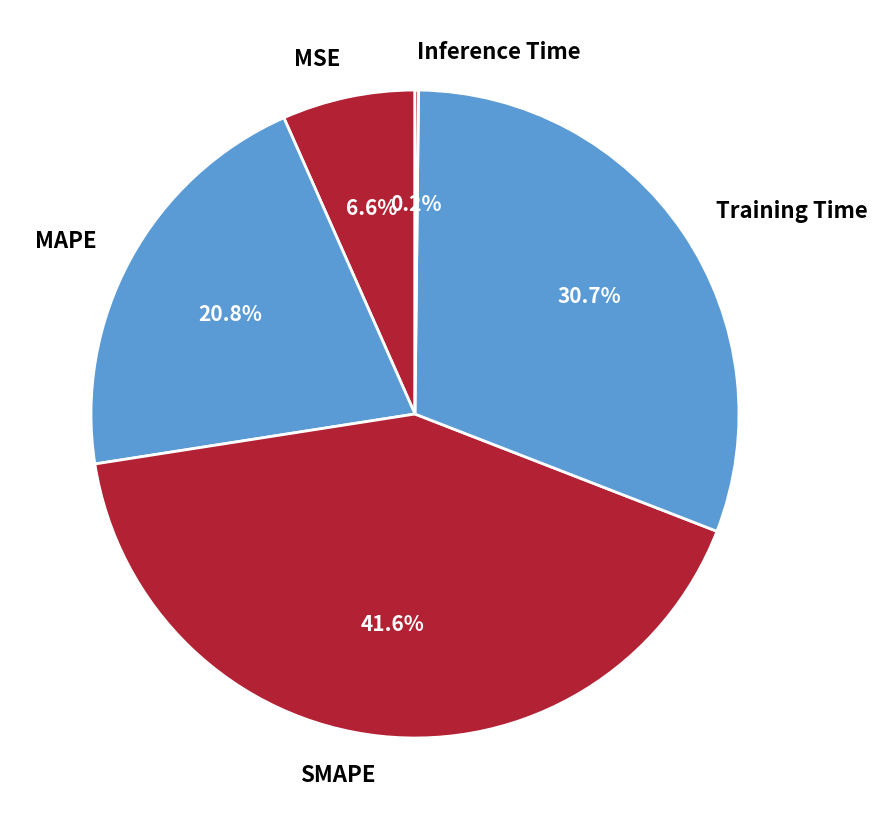

Is there a majority slice in this chart?

No